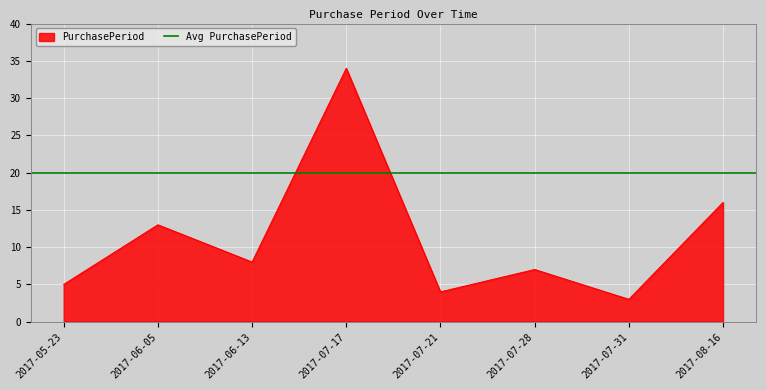

What is the ratio of the value at 2017-07-28 to the value at 2017-07-21?

1.8